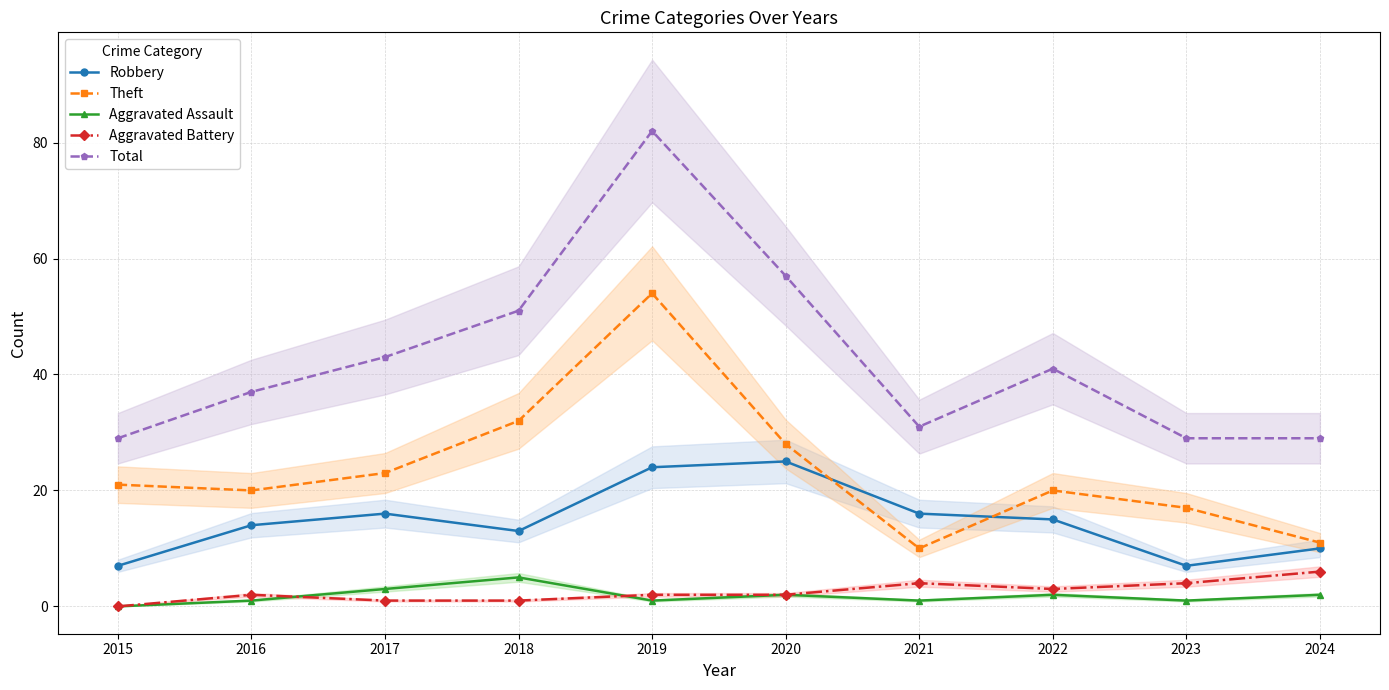

What are all the series names shown in the legend?

Robbery, Theft, Aggravated Assault, Aggravated Battery, Total